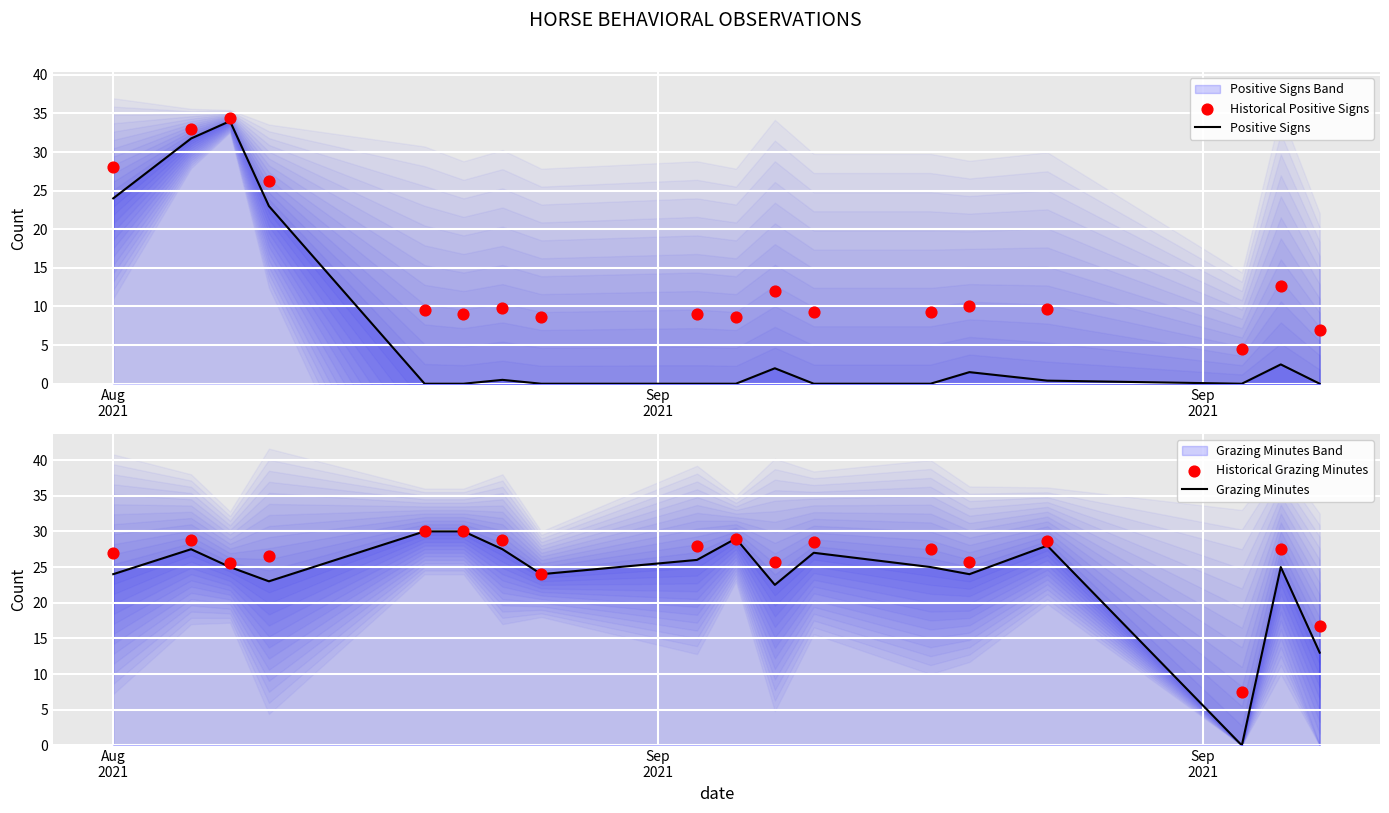

Is the value of Positive Signs at 13 greater than the value of Grazing Minutes at 4?

No